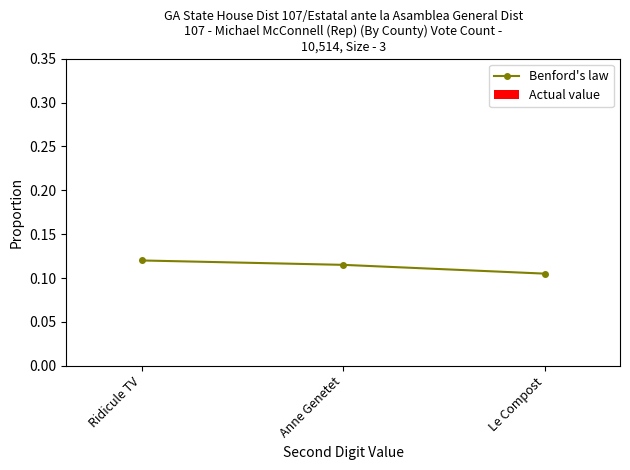

At which category does the chart reach its minimum across all series?

Le Compost